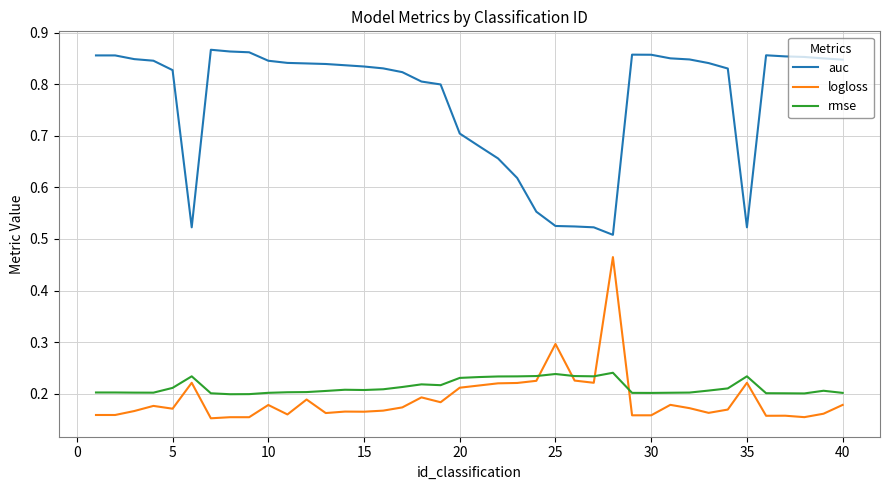

After their last crossing, which series has the higher values: logloss or rmse?

rmse